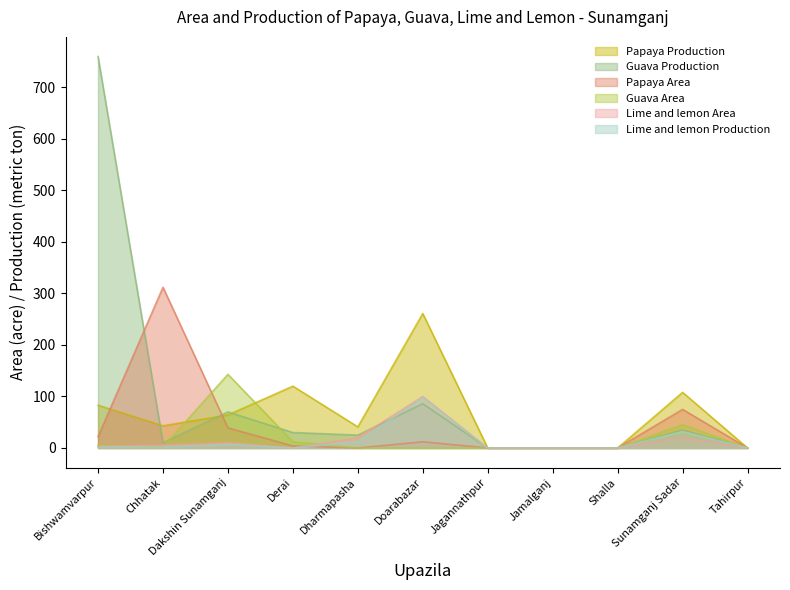

At which category does Lime and lemon Area reach its first local peak?

Dakshin Sunamganj